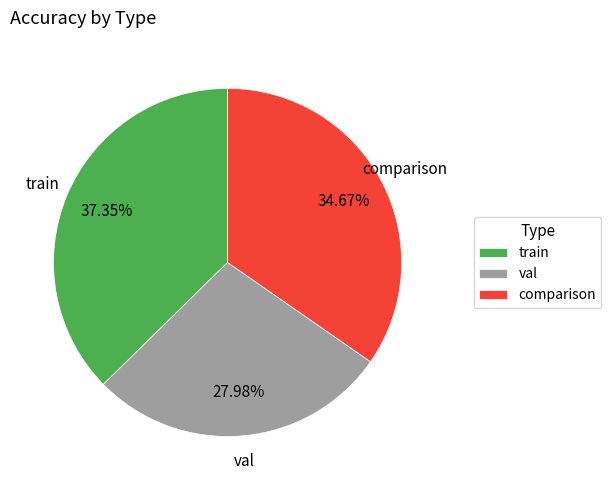

What percentage is the val slice, to the nearest percent?

28%